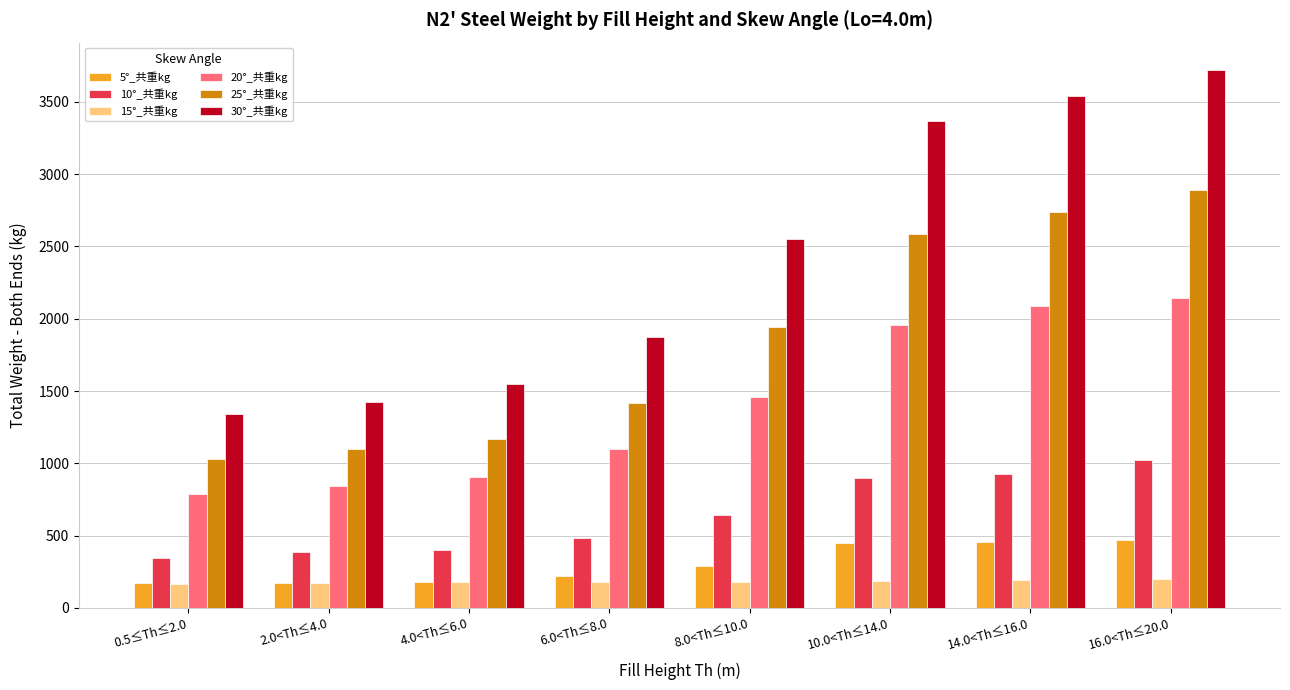

How many groups of bars are there?

8